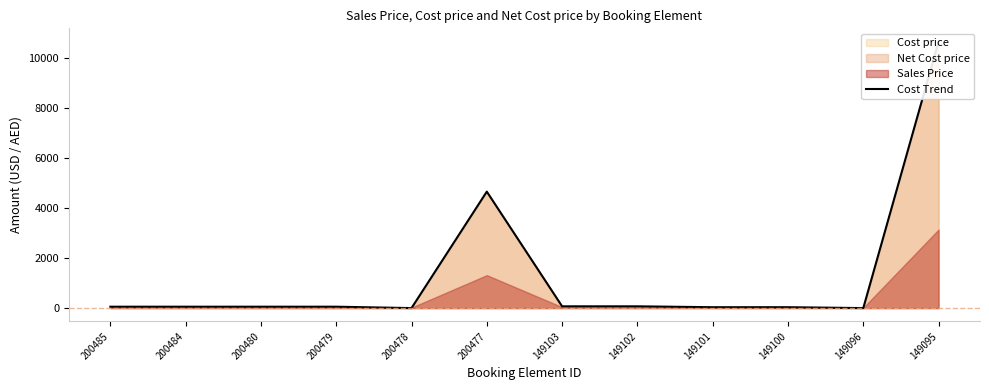

List the labels in order of value, largest first.

149095, 200477, 149103, 149102, 200485, 200484, 200480, 200479, 149101, 149100, 200478, 149096